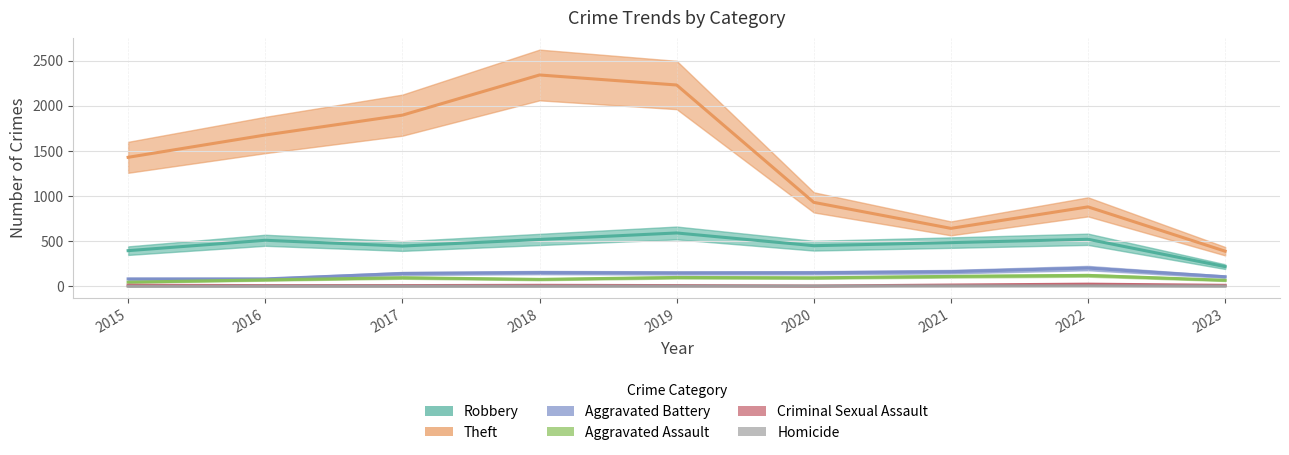

How many lines are shown in the chart?

6